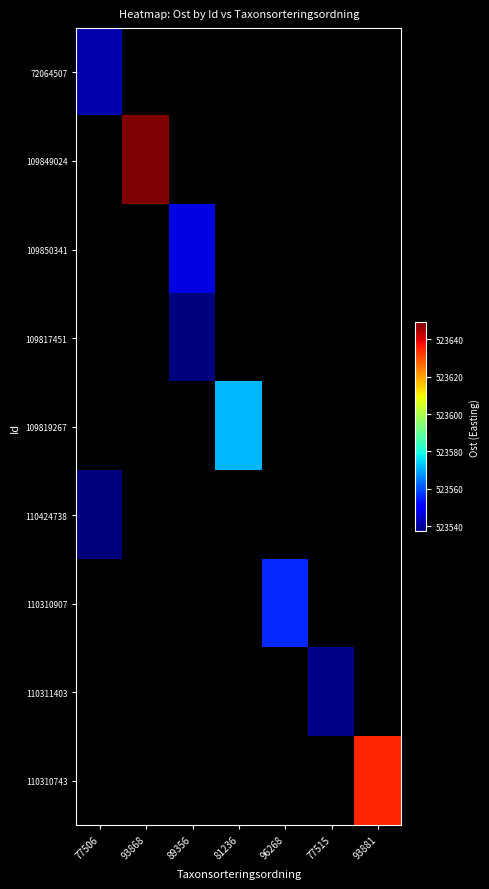

Count the number of categories in the chart.

7